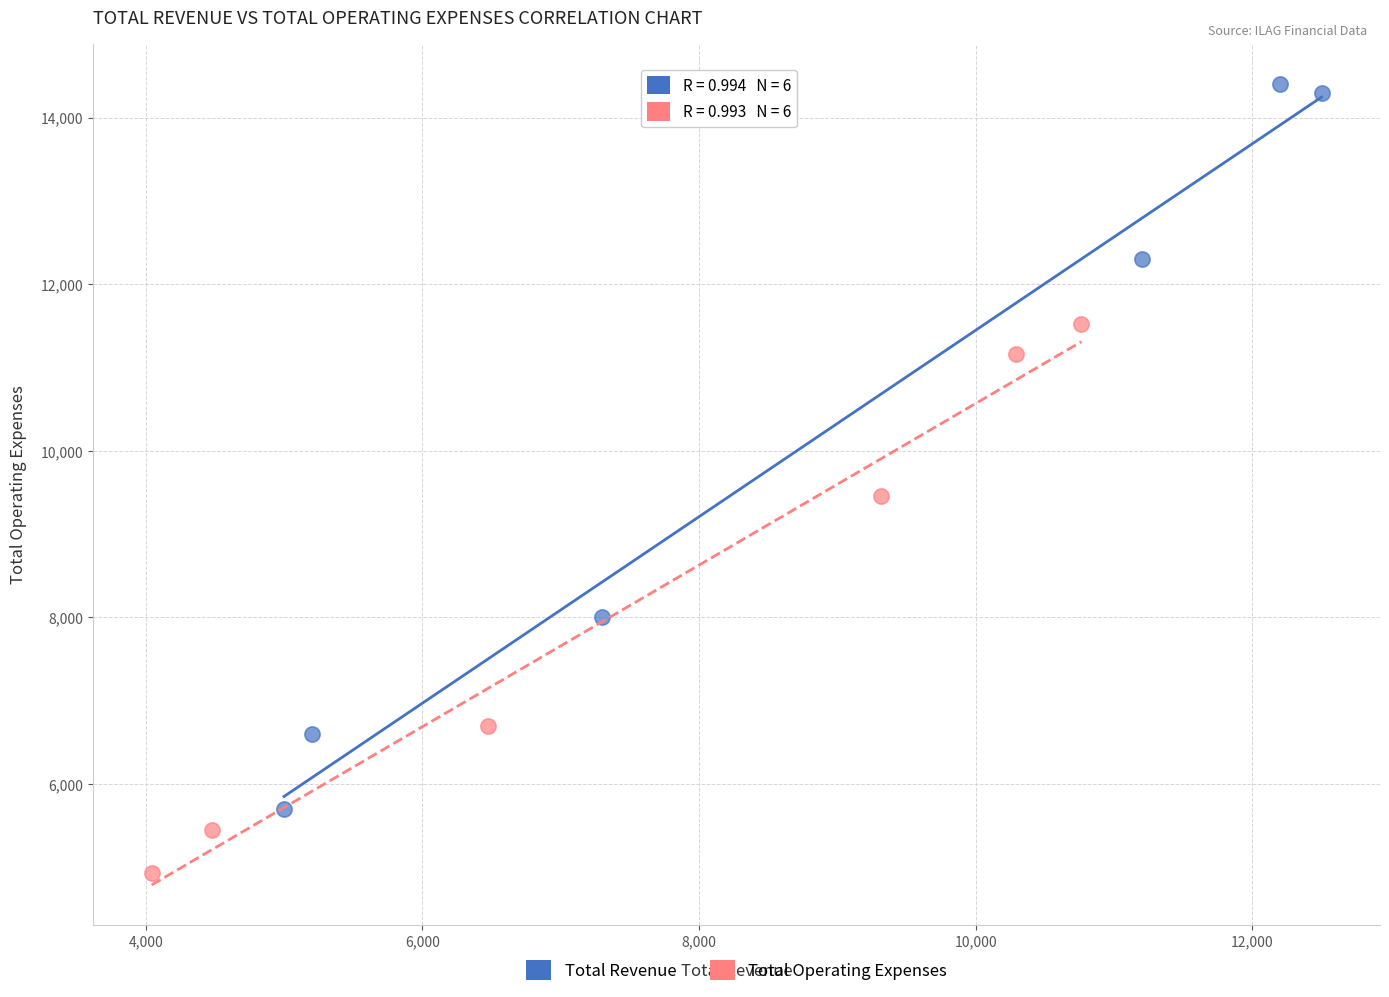

Which series contains the highest Y value?

Total Revenue